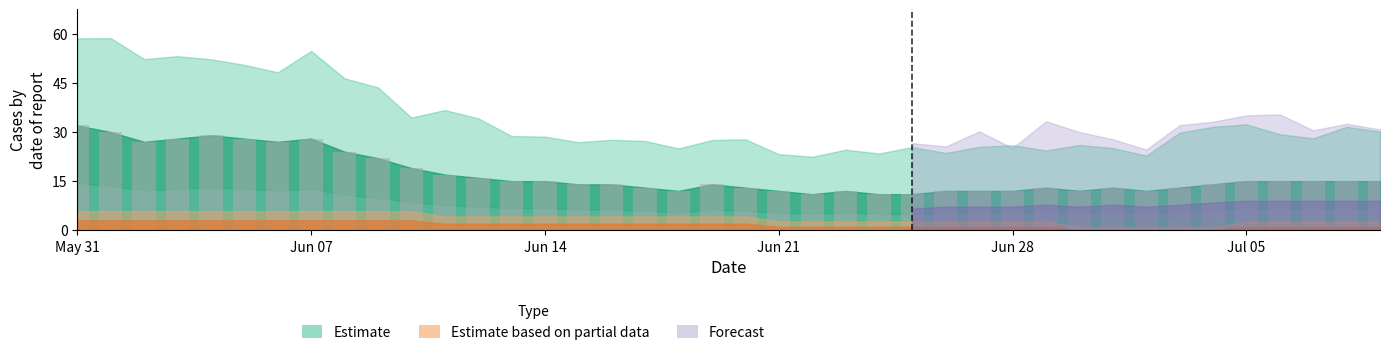

What is the difference between the maximum and minimum values?

21